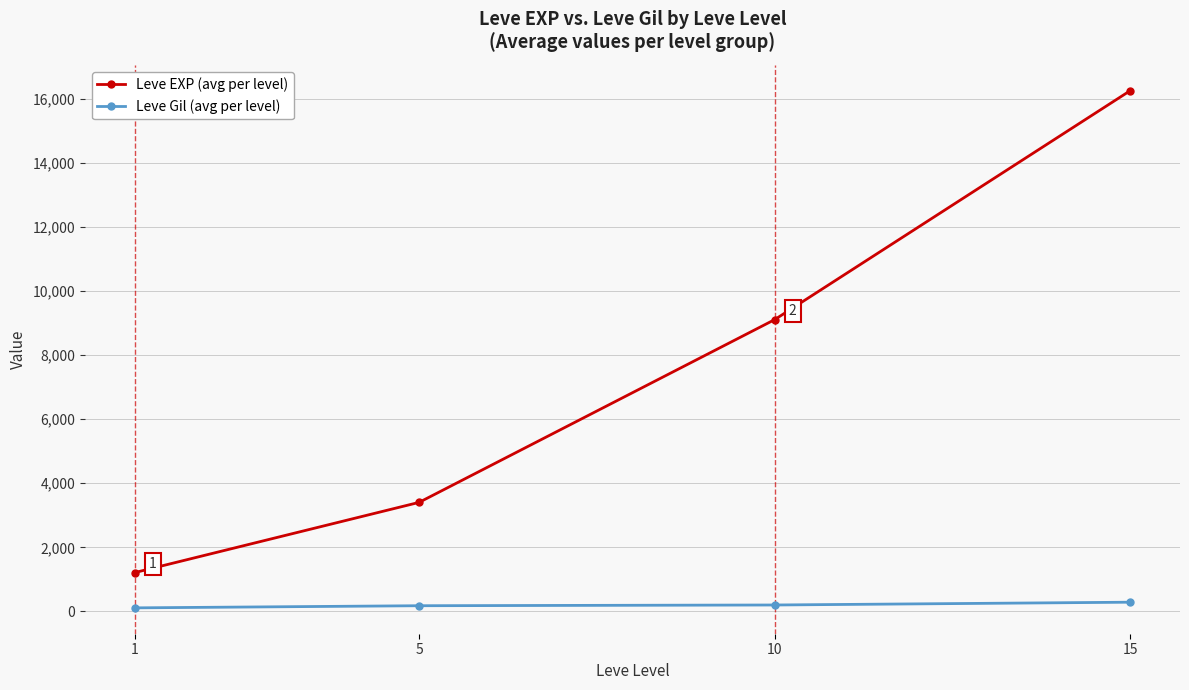

True or false: Leve Gil (avg per level) and Leve EXP (avg per level) cross at least once.

False